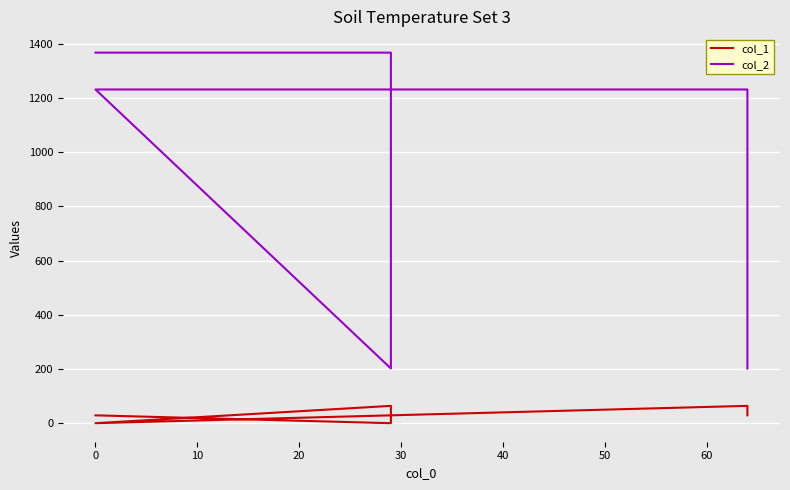

Reading right to left, list all the values displayed in this chart.

col_1: 29	64	0	64	0	29
col_2: 202	1232	1232	202	1368	1368